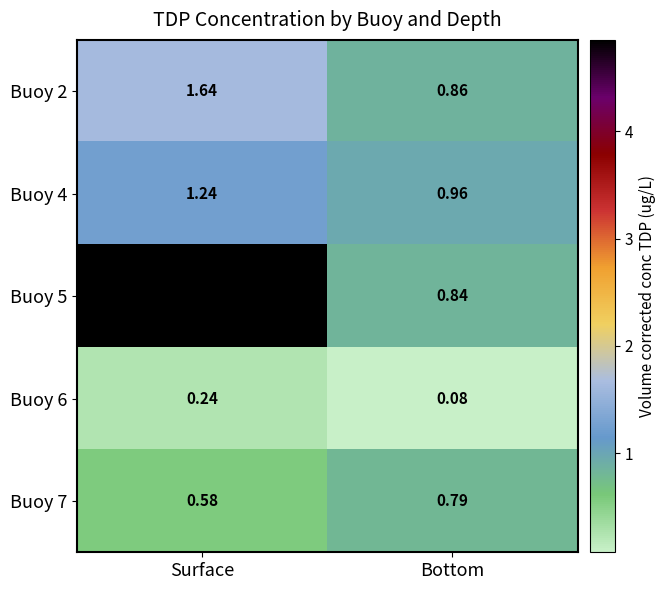

What is the difference between the highest and lowest values at Surface?

4.6